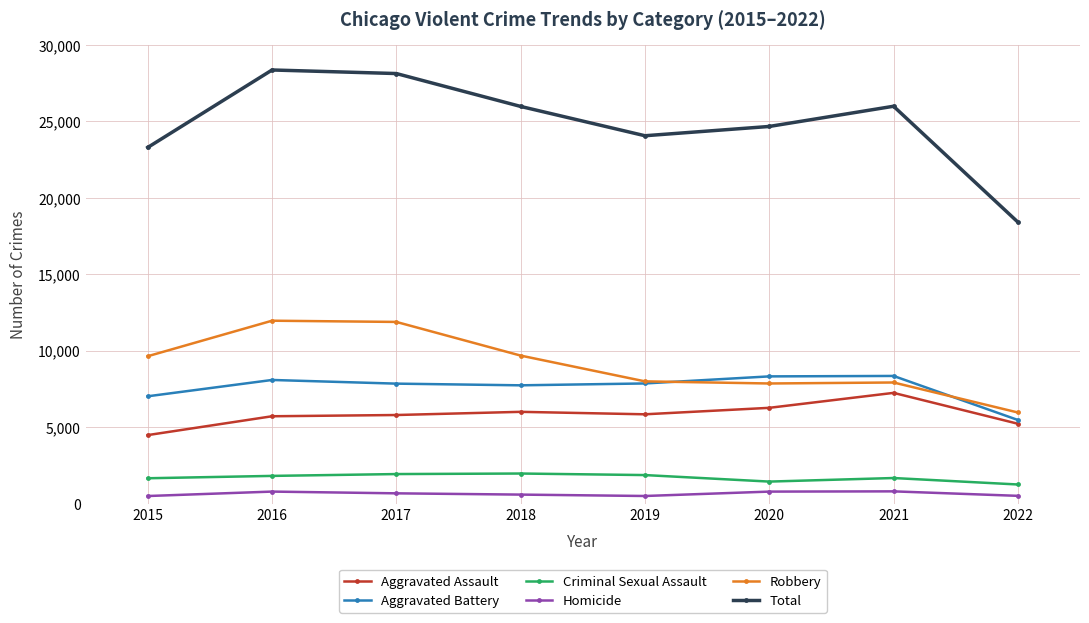

At 2015, list the series in order from smallest to largest.

Homicide, Criminal Sexual Assault, Aggravated Assault, Aggravated Battery, Robbery, Total